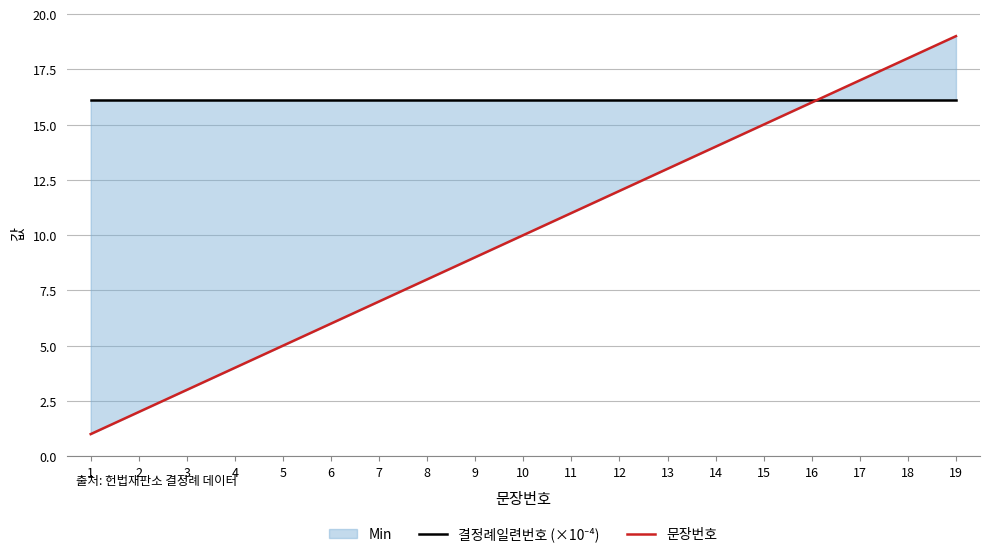

Which series ends up on top after the final intersection of 문장번호 and 결정례일련번호 (×10⁻⁴)?

문장번호